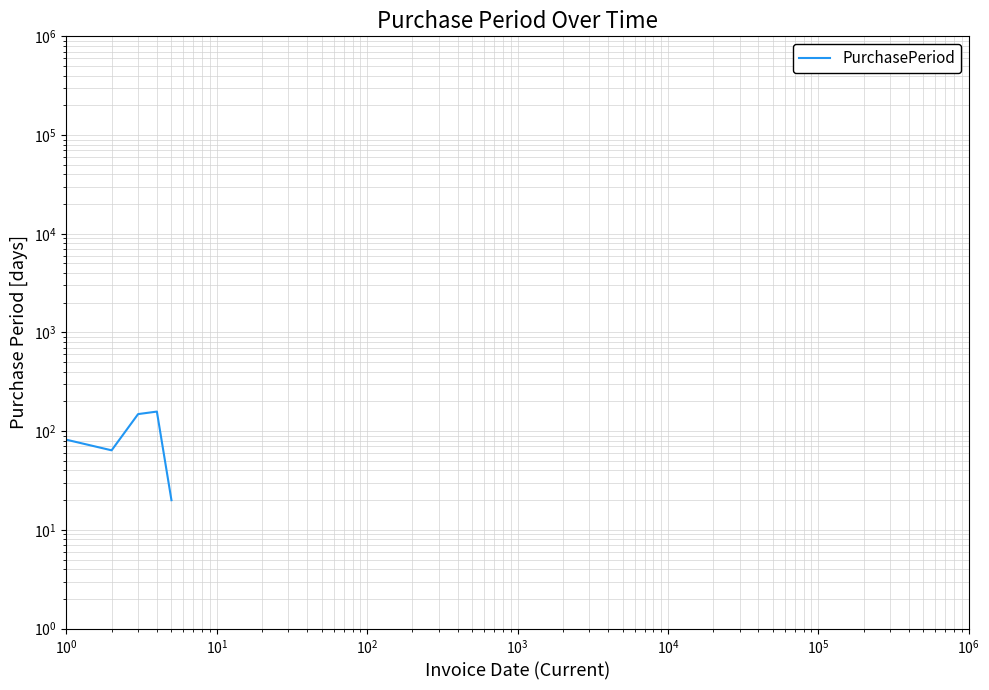

True or false: the data shows 19 at $\mathdefault{10^{0}}$.

False